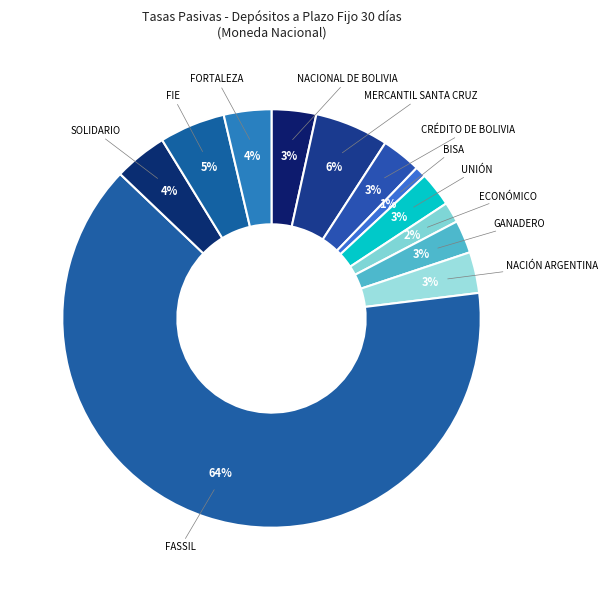

Count the number of slices in the pie.

12